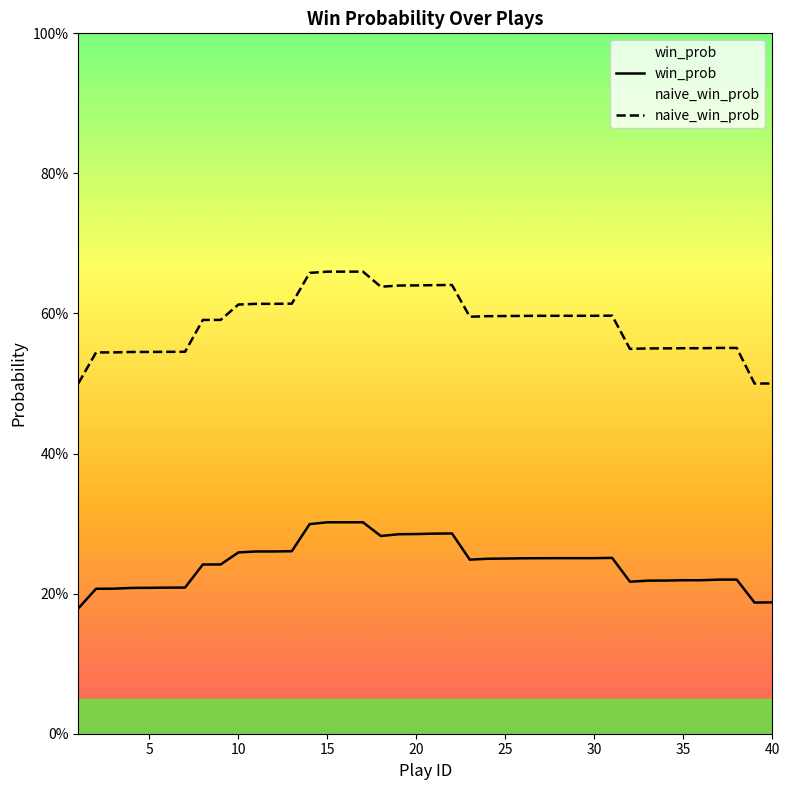

Rank the series by their maximum value, from lowest to highest.

win_prob, naive_win_prob